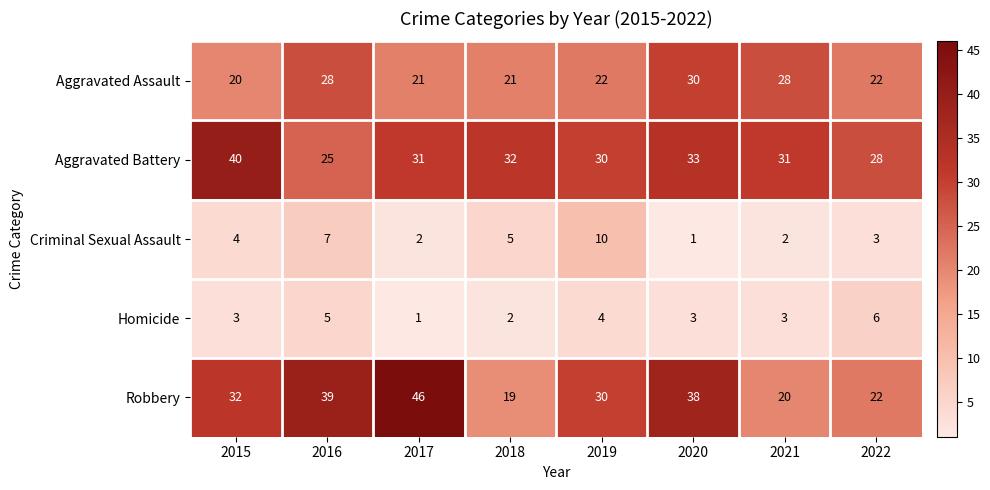

At how many categories does at least one series exceed 19?

8